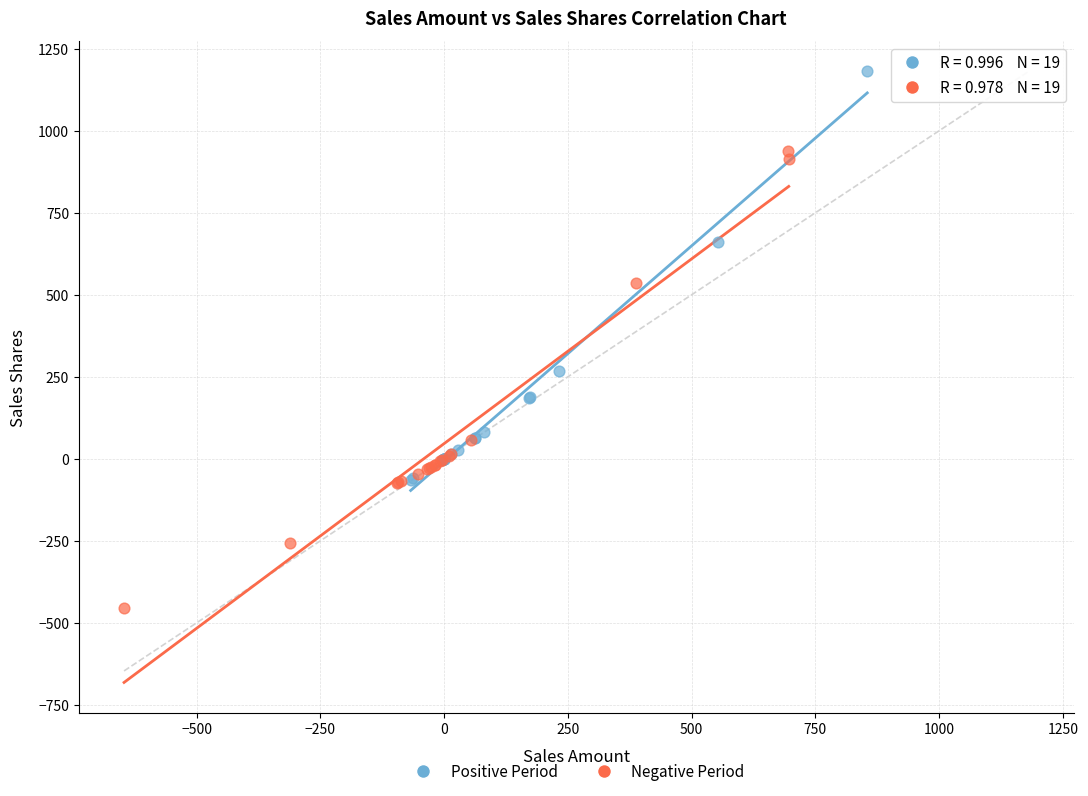

Which series contains the highest Y value?

Positive Period